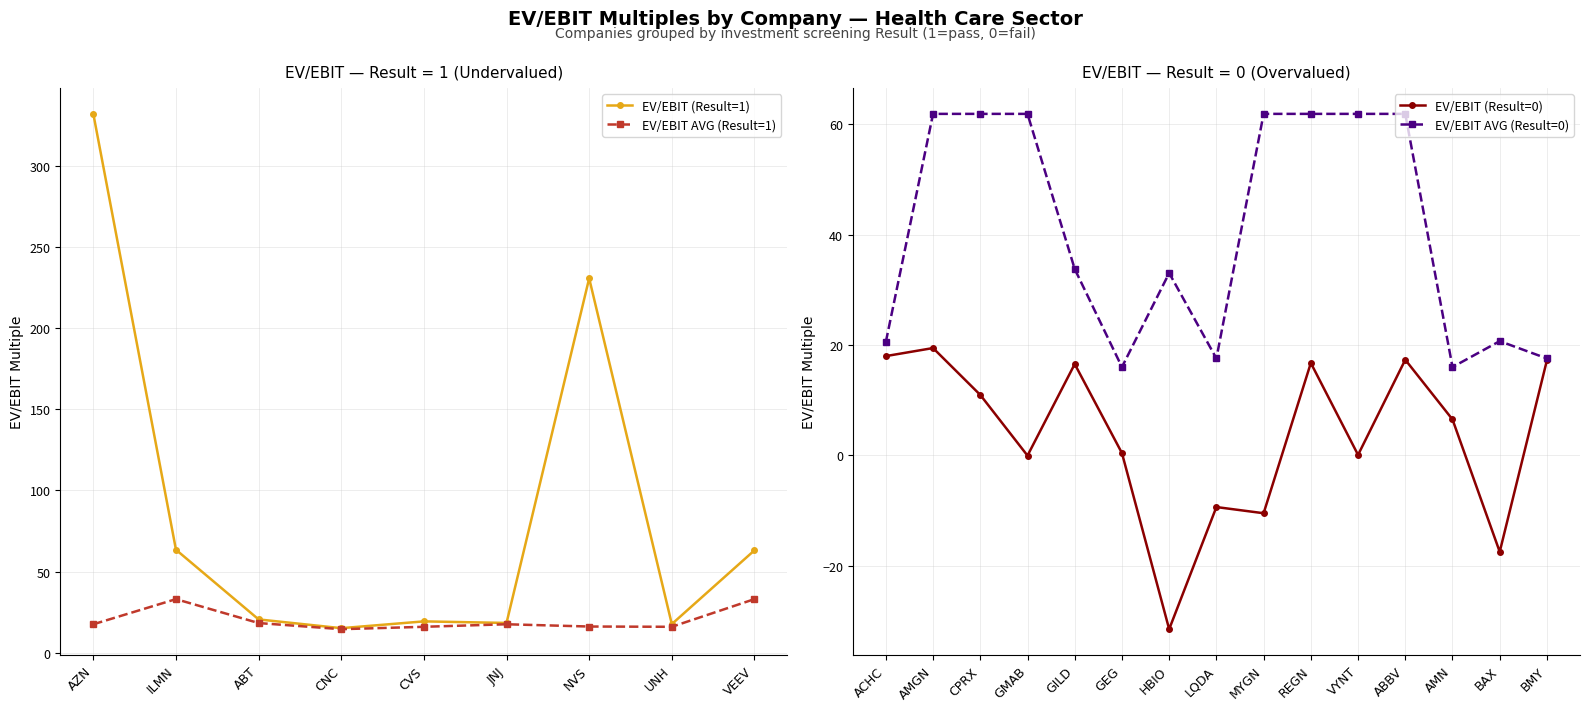

At which category does the chart reach its minimum across all series?

CNC